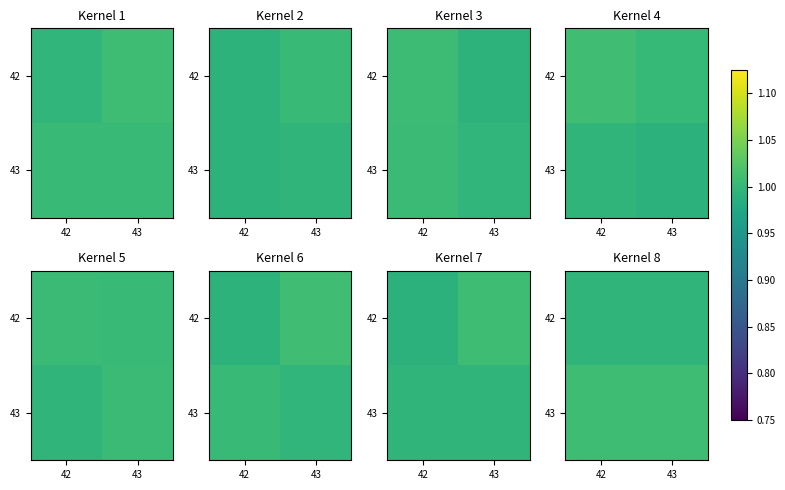

At how many categories does at least one series exceed 1?

2